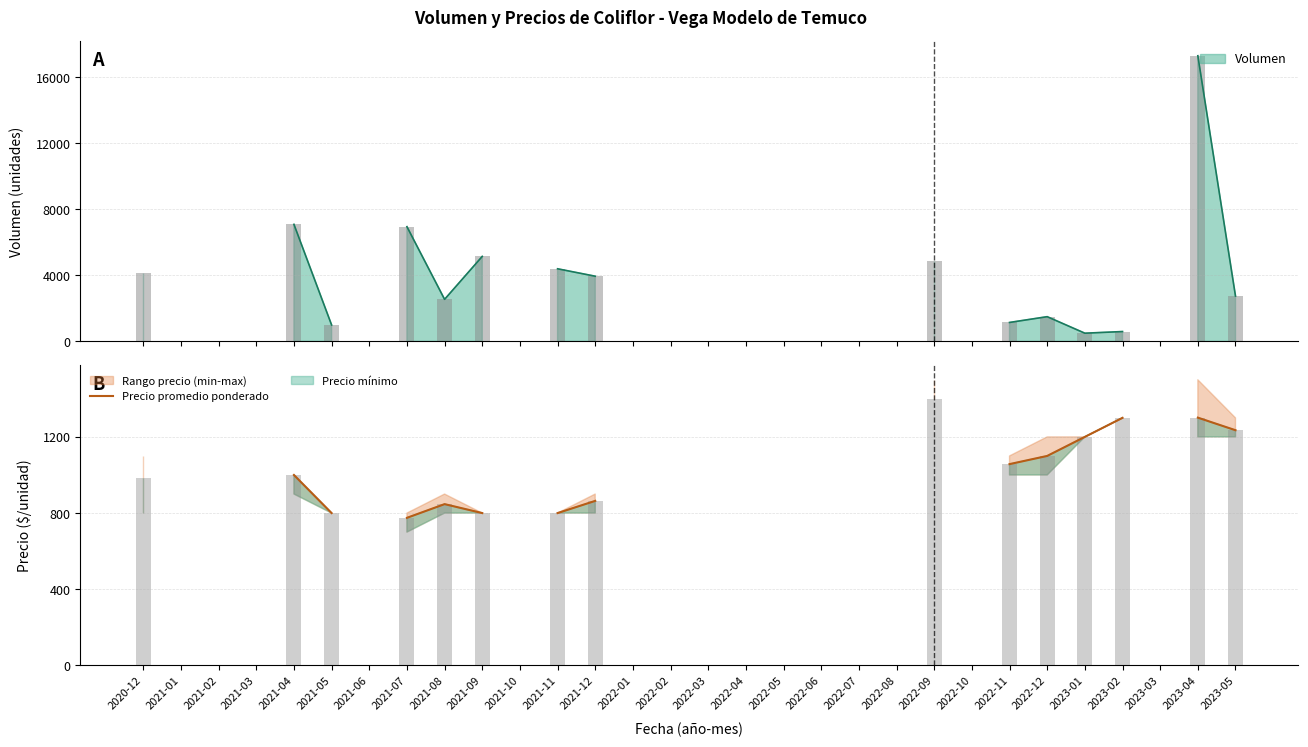

How many bars are there in total?

30